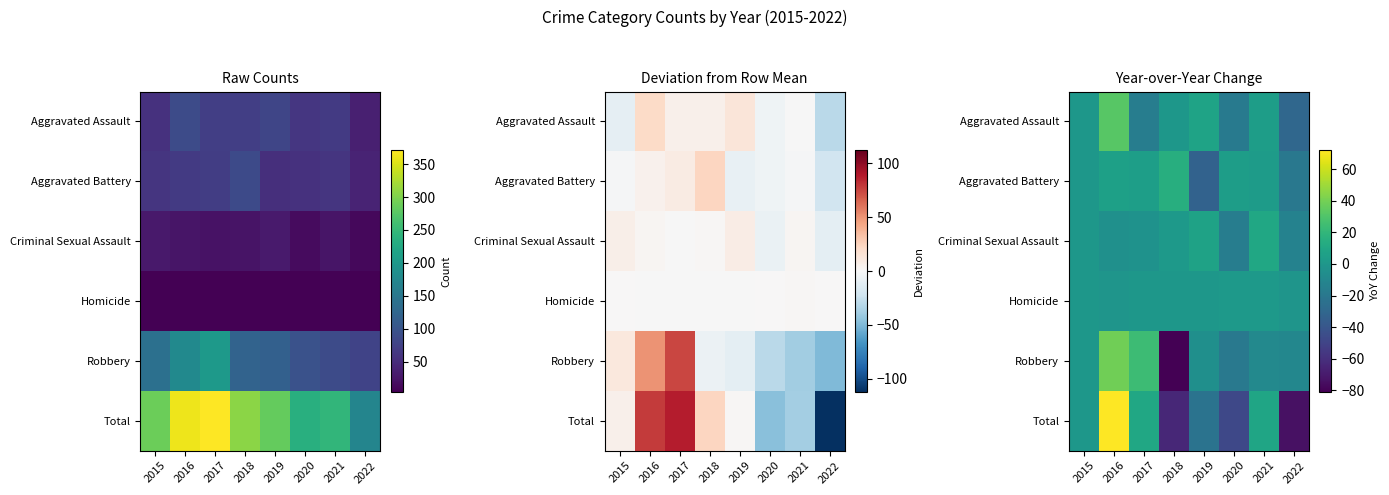

Is it true that Robbery equals -6 at 2020?

False